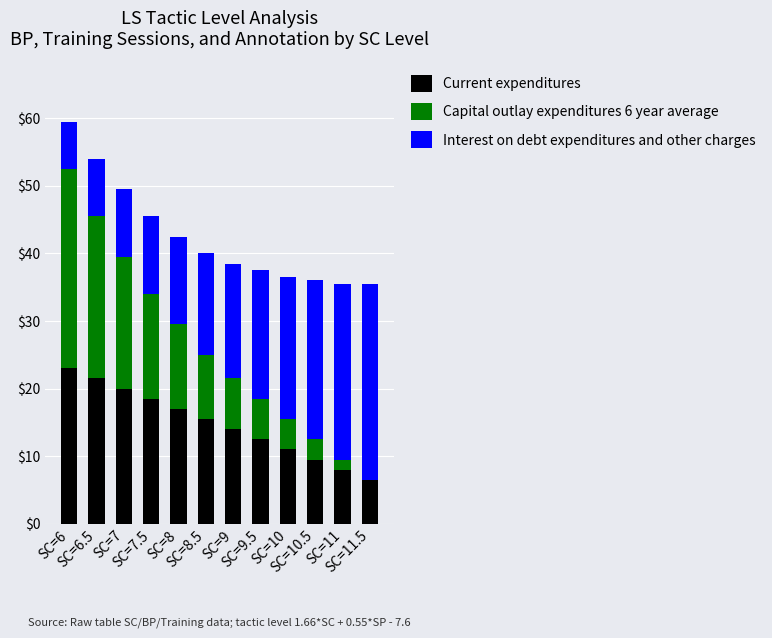

Count the number of data series in this chart.

3